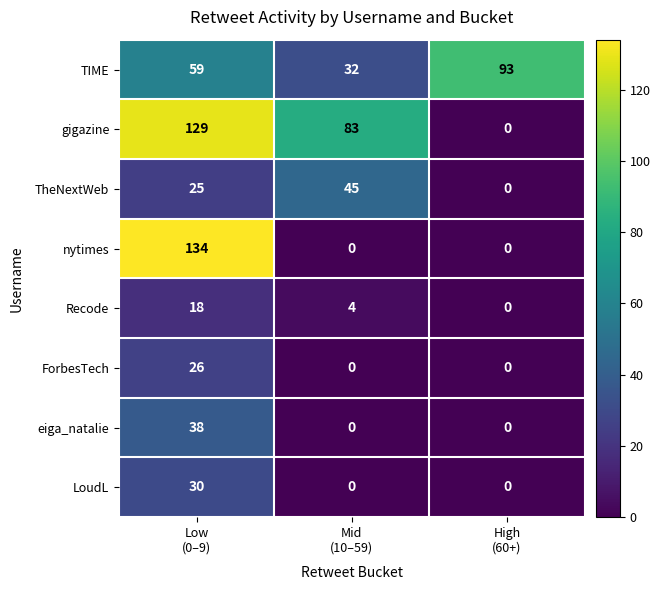

Reading right to left, list all the values displayed in this chart.

TIME: 93	32	59
gigazine: 0	83	129
TheNextWeb: 0	45	25
nytimes: 0	0	134
Recode: 0	4	18
ForbesTech: 0	0	26
eiga_natalie: 0	0	38
LoudL: 0	0	30